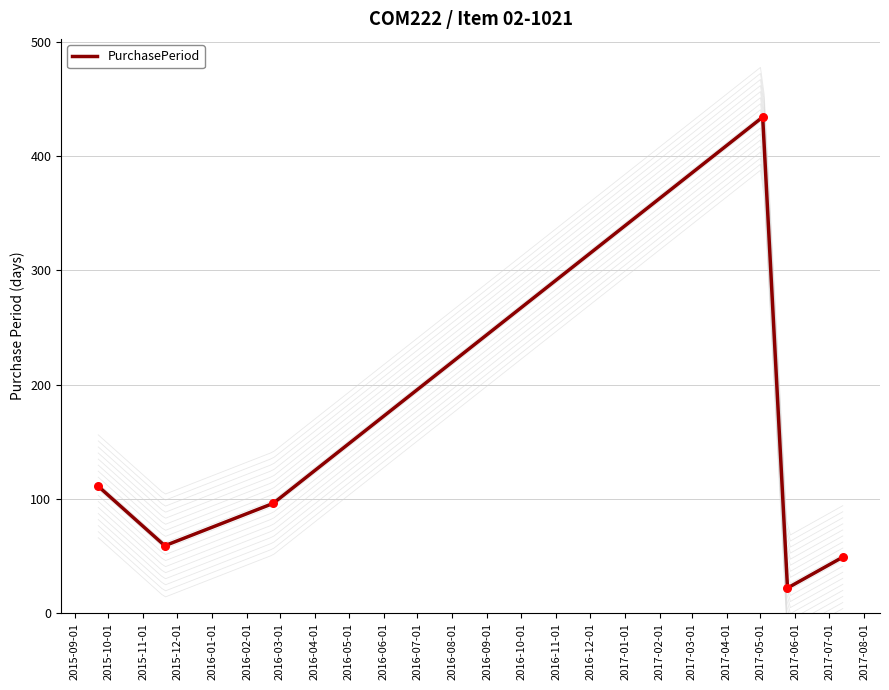

What is the change in value from 2015-09-01 to 2015-11-01?

-15